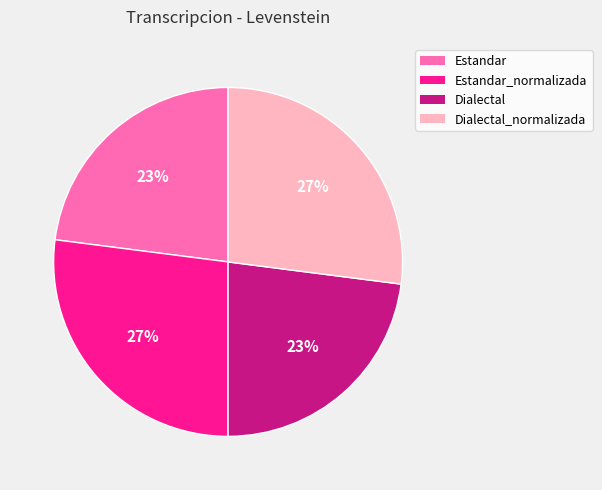

To the nearest percent, what is the average slice percentage?

25%